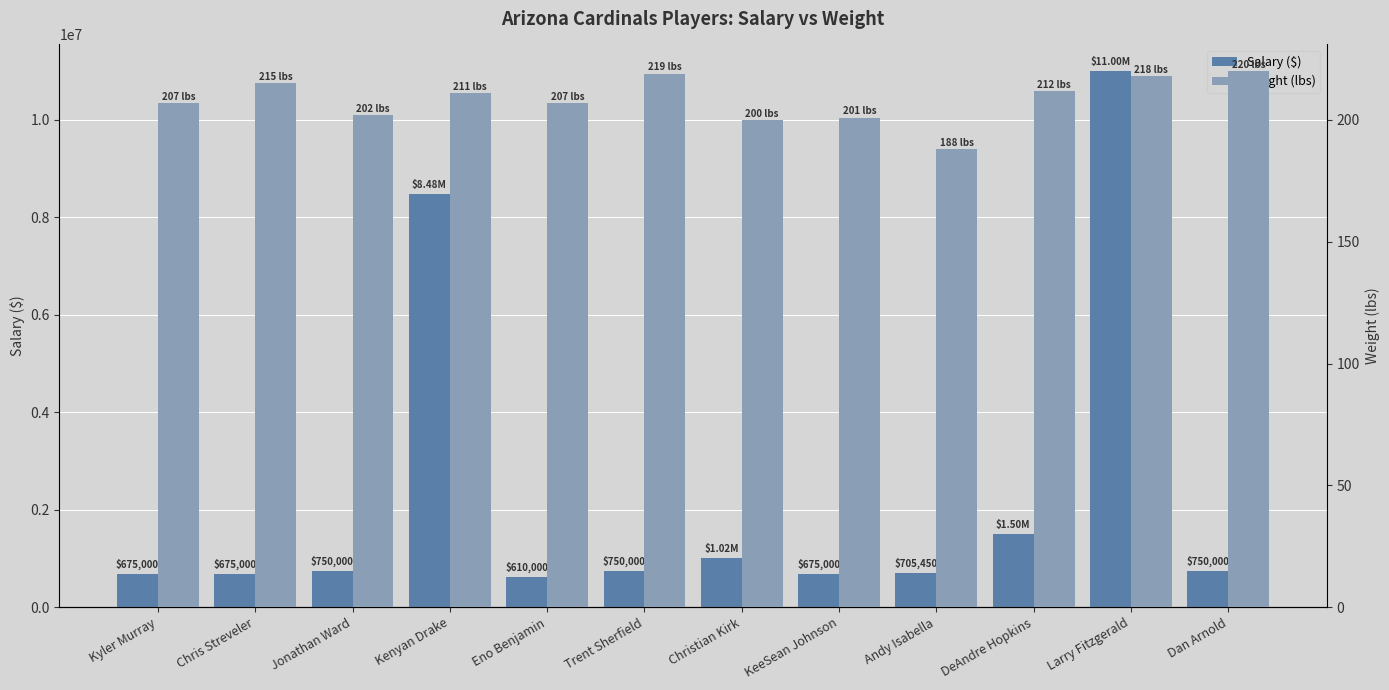

The value of Weight (lbs) at Kenyan Drake is 211. True or false?

True